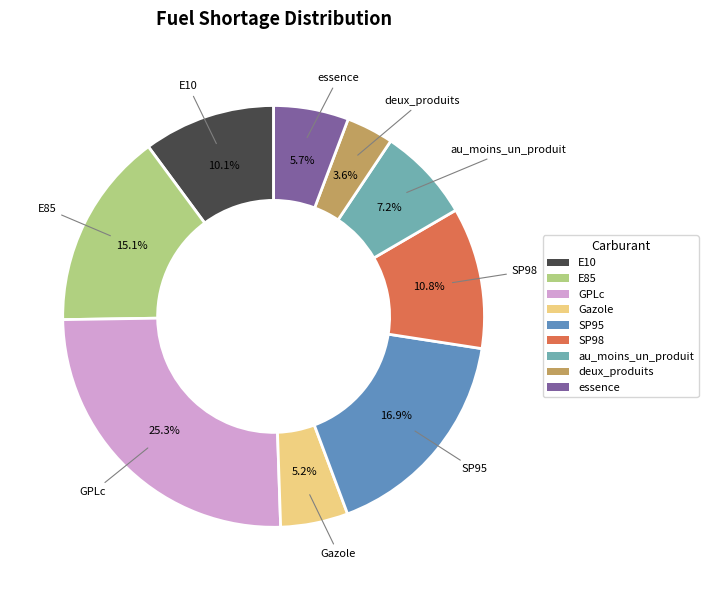

True or false: Gazole accounts for 5% of the total.

True